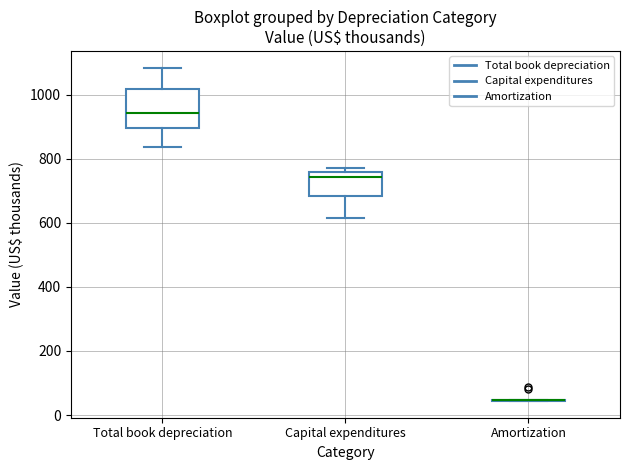

Where is the upper edge of the box for Capital expenditures on the y-axis? The values are not printed on the chart, so give them approximately, as read against the axis.

760